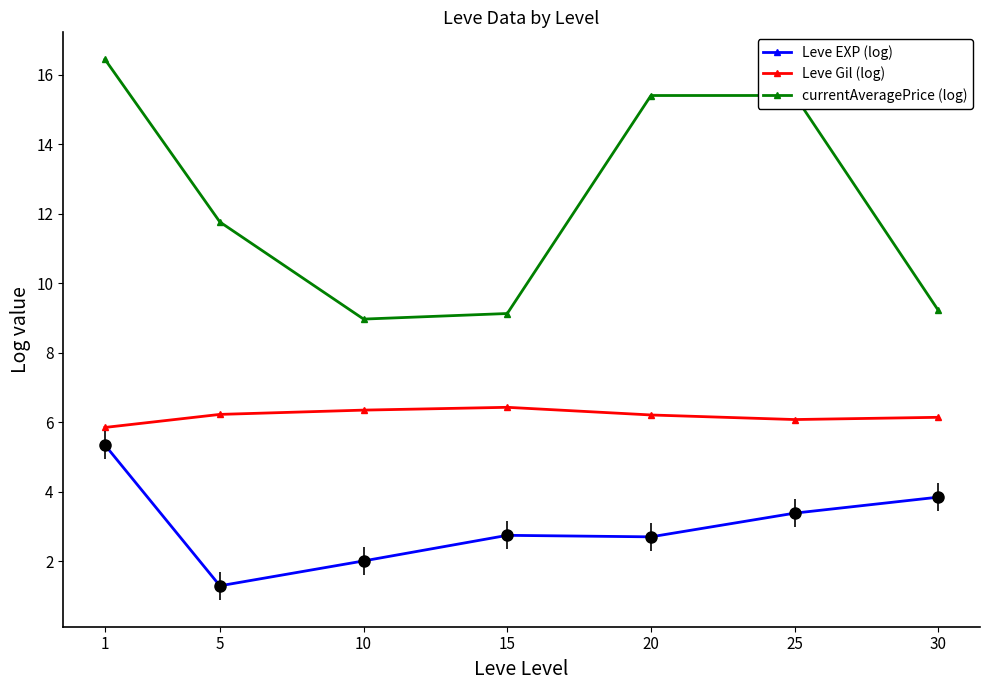

What is the value of the currentAveragePrice (log) point at the 7th from the left?

9.2